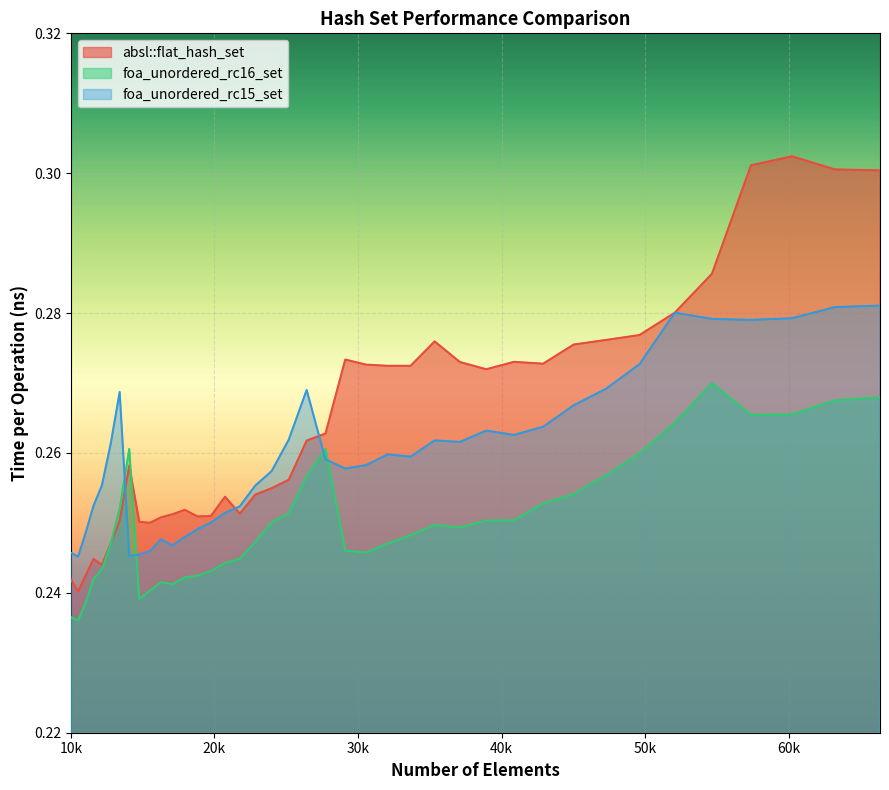

Between 54656 and 35335, which is larger?

54656